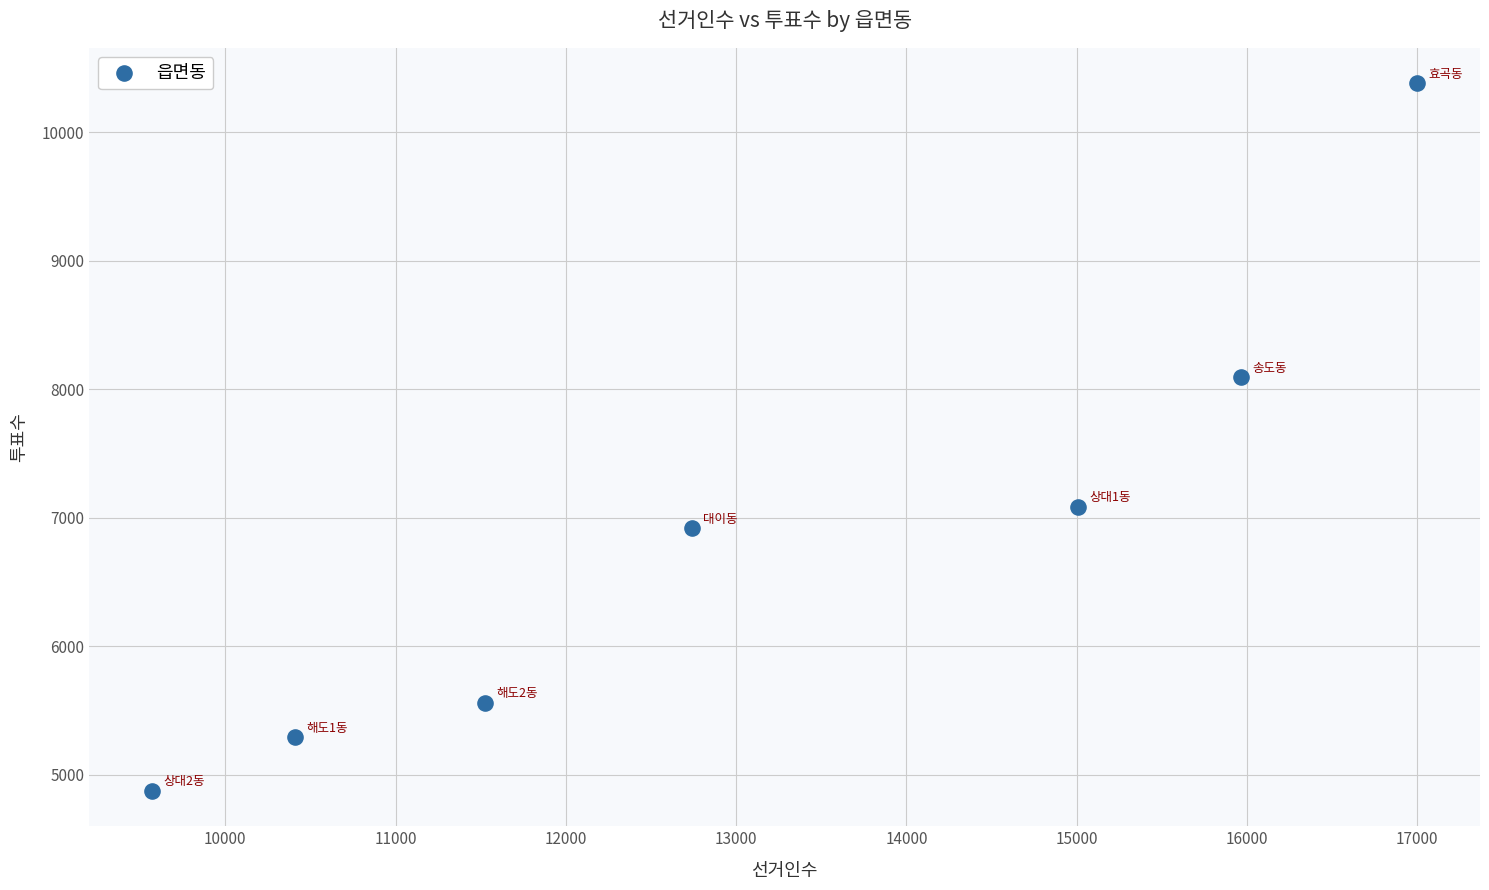

What Y value in the scatter plot is closest to 7629?

8095